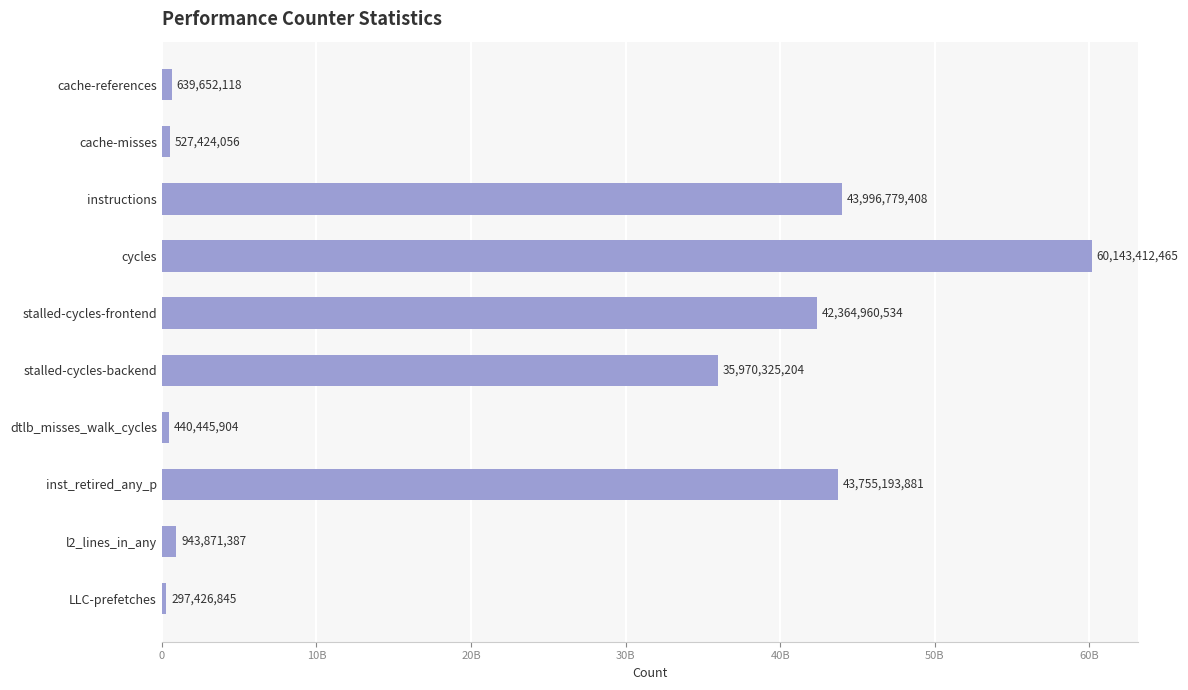

Are the bars horizontal?

Yes